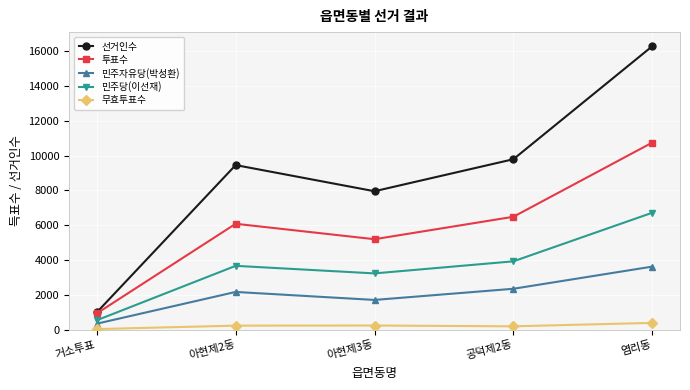

What position from the left is 공덕제2동?

4